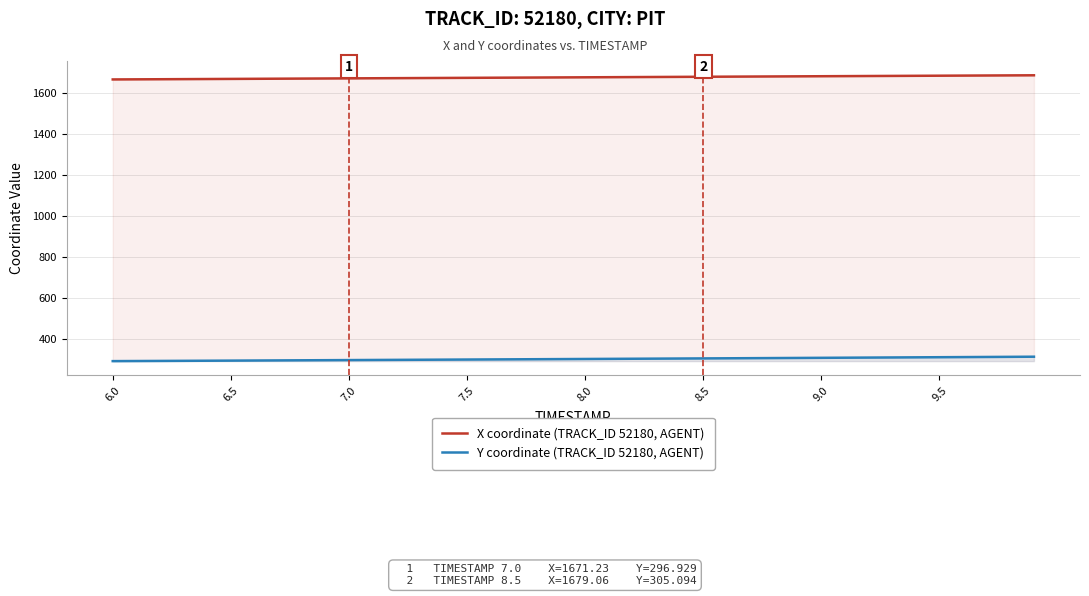

True or false: Y coordinate (TRACK_ID 52180, AGENT) and X coordinate (TRACK_ID 52180, AGENT) intersect in this chart.

False